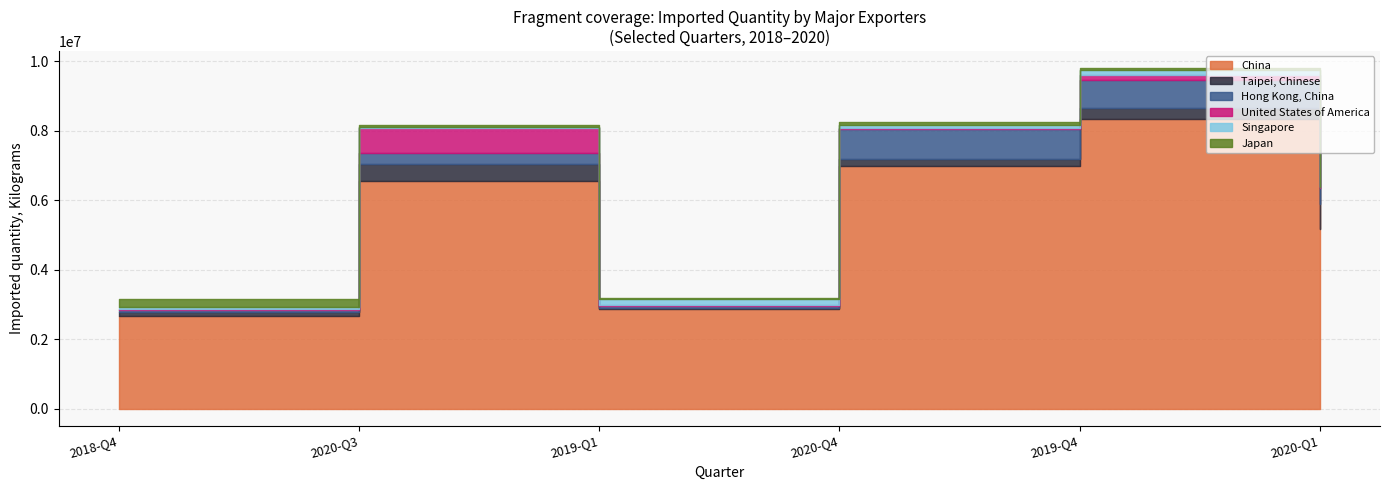

What is the value of the Hong Kong, China point at the 5th from the left?

815929